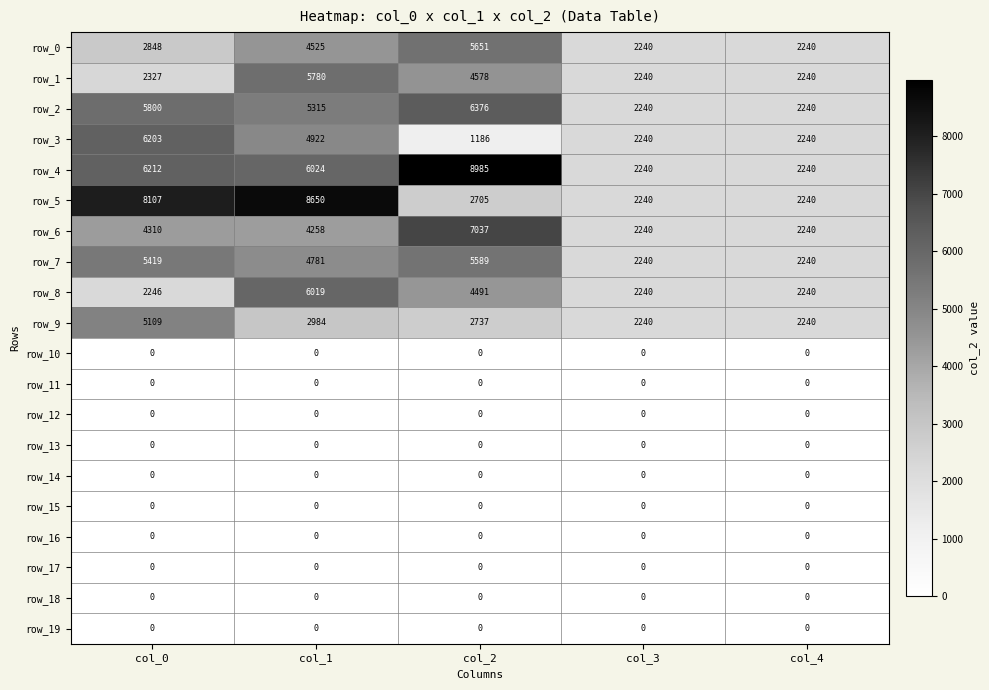

True or false: row_1 has a value of 2327 at col_0.

True